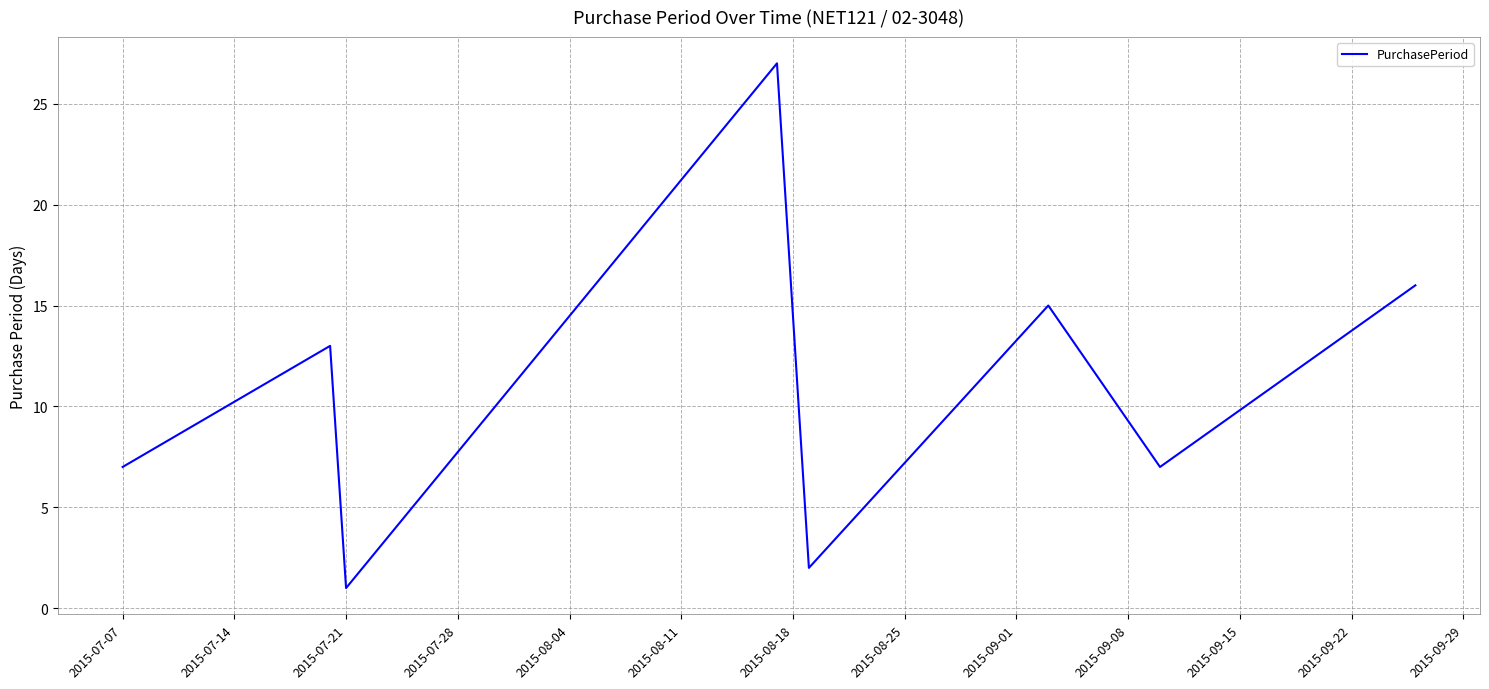

What is the greatest value displayed?

27